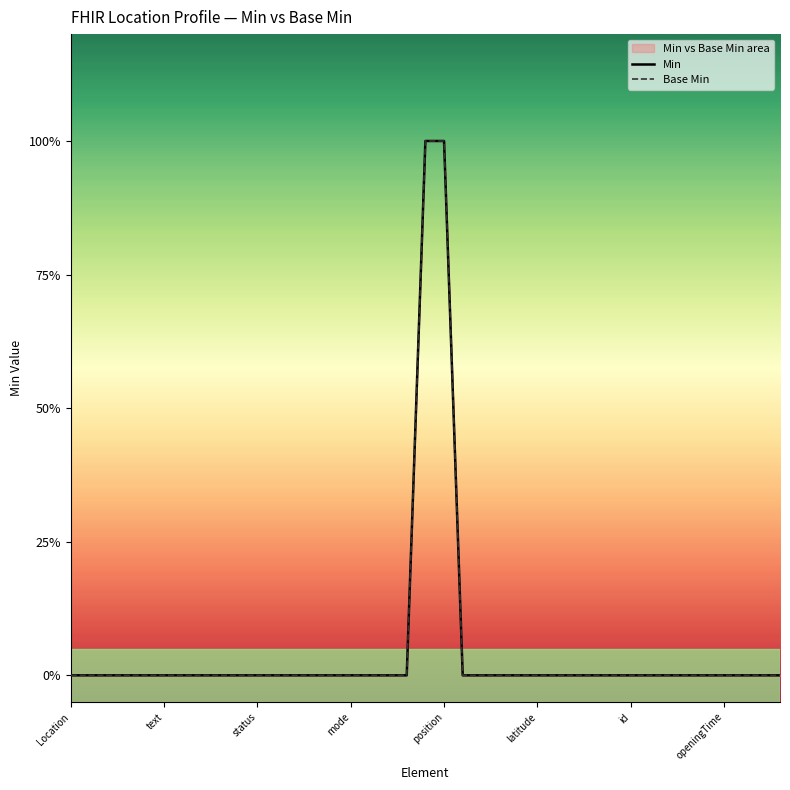

True or false: Min and Base Min intersect in this chart.

False